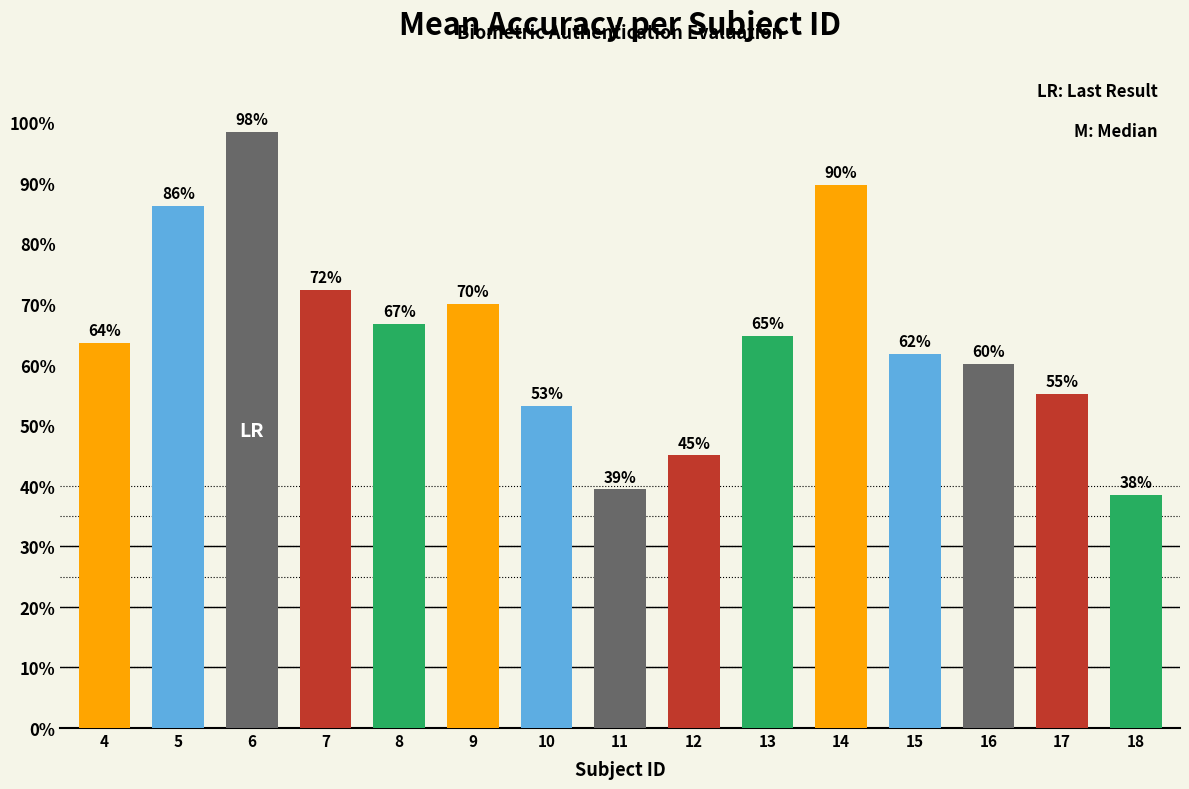

What is the difference between the second highest and minimum values?

51.1